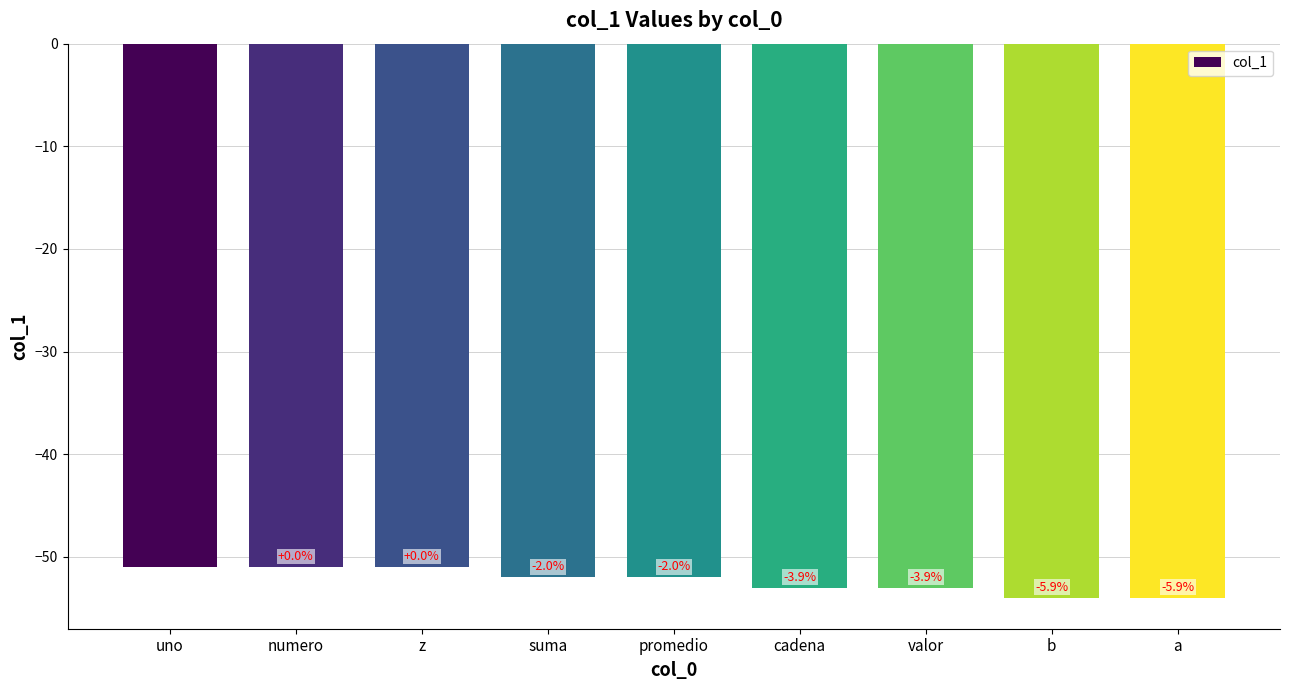

How many bars are there in total?

9